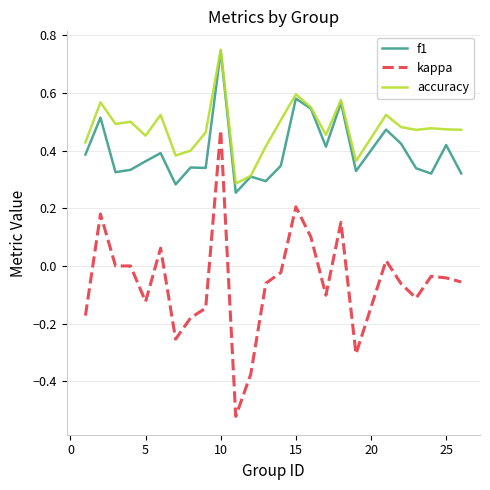

Which series has the largest range (max minus min)?

kappa